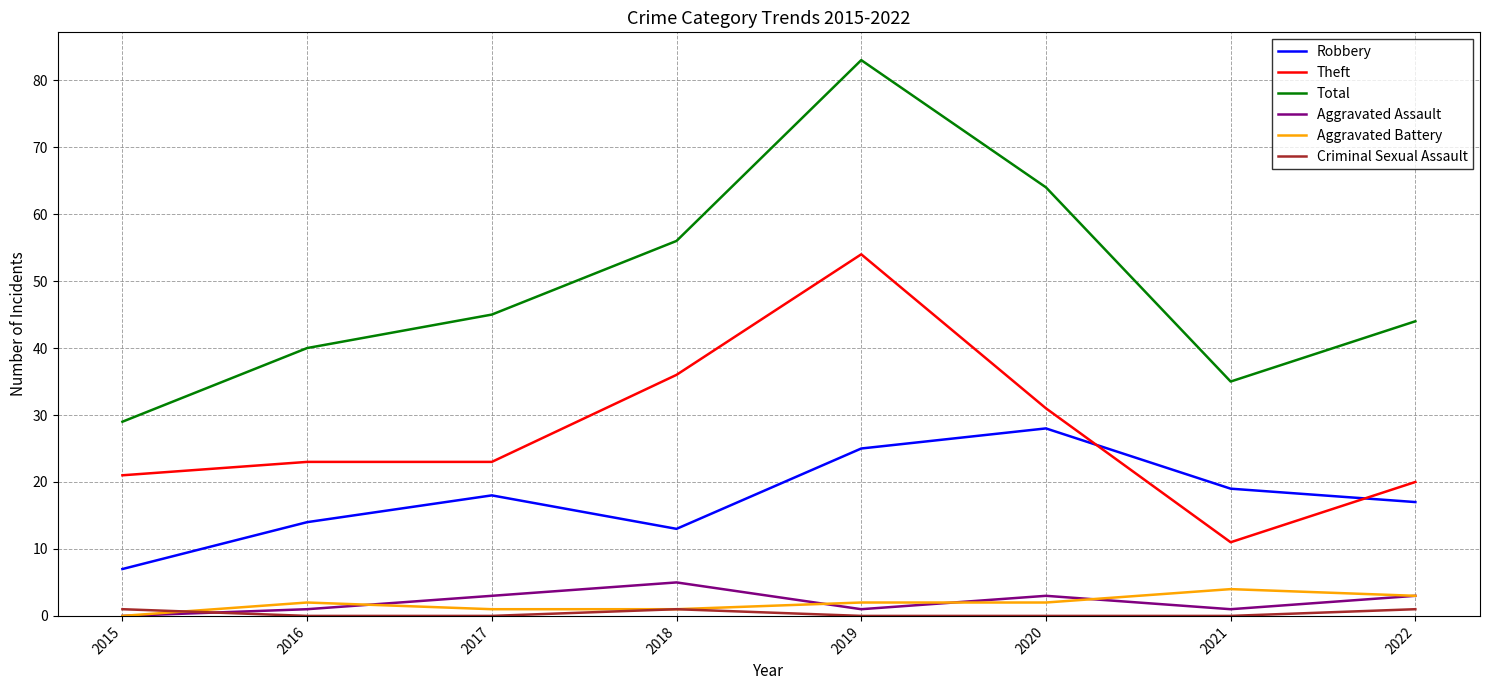

Is the value of Robbery at 2020 greater than the value of Aggravated Battery at 2022?

Yes